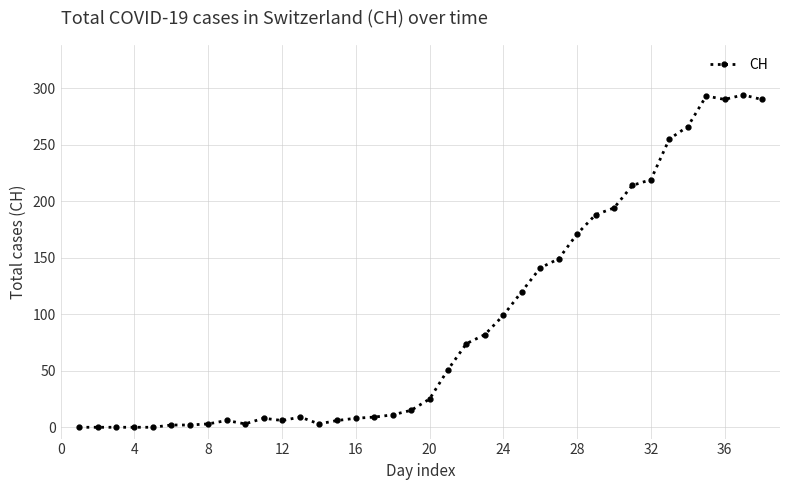

True or false: the data has more than 0 interior local peaks.

True